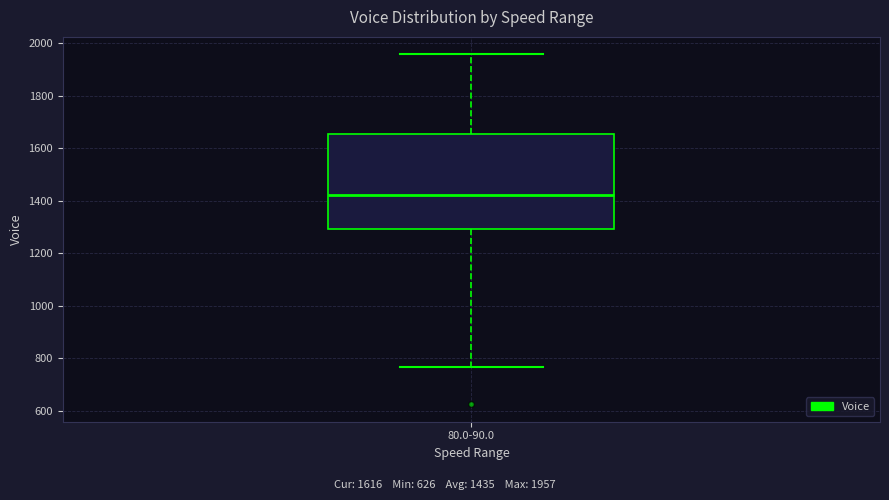

Read this box plot against the y-axis: the position of the median line, the range covered by the box, and the ends of both whiskers. The values are not printed on the chart, so give them approximately, as read against the axis.

median 1420, box 1300 to 1660, whiskers 760 to 1960